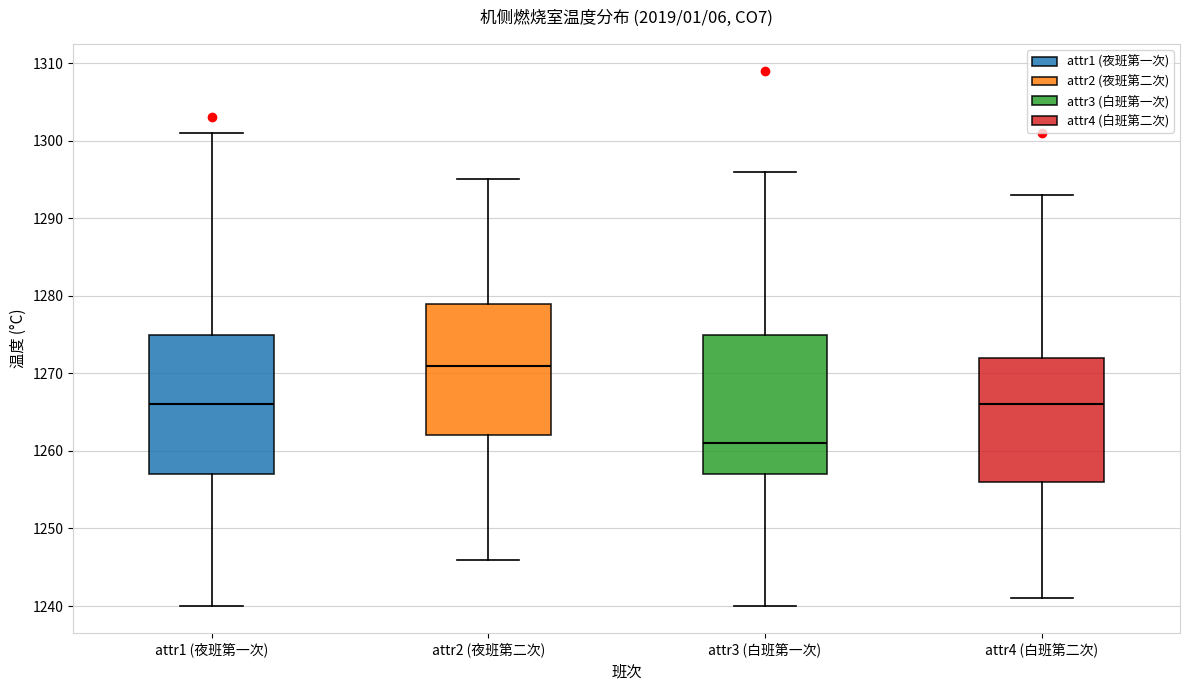

Where is the lower edge of the box for attr4 (白班第二次) on the y-axis? The values are not printed on the chart, so give them approximately, as read against the axis.

1256